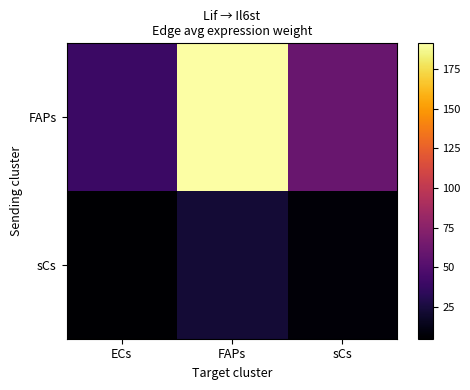

At which category is the sum across all series the highest?

FAPs